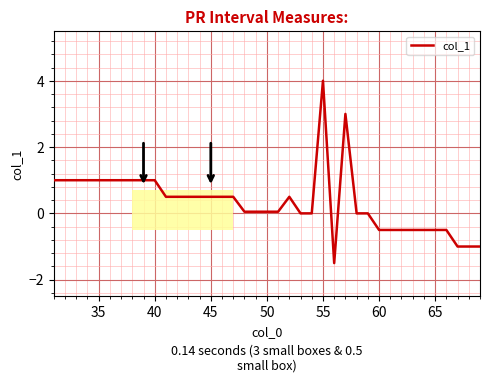

What is the difference between the maximum and minimum values?

5.5